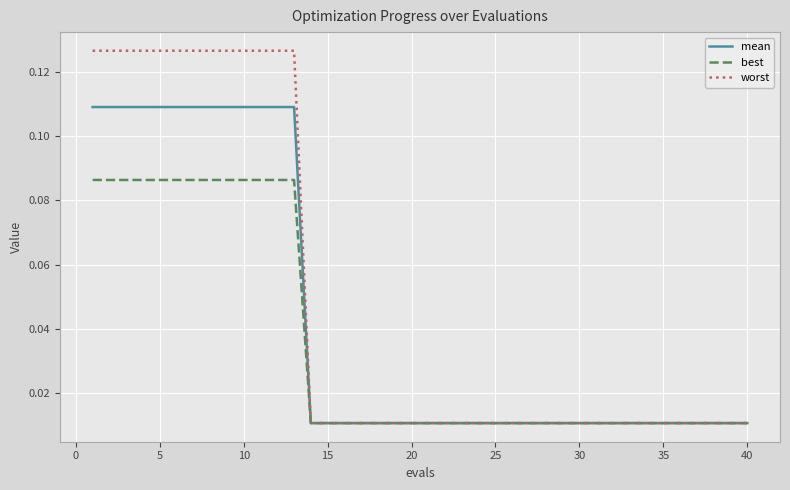

What are all the series names shown in the legend?

mean, best, worst